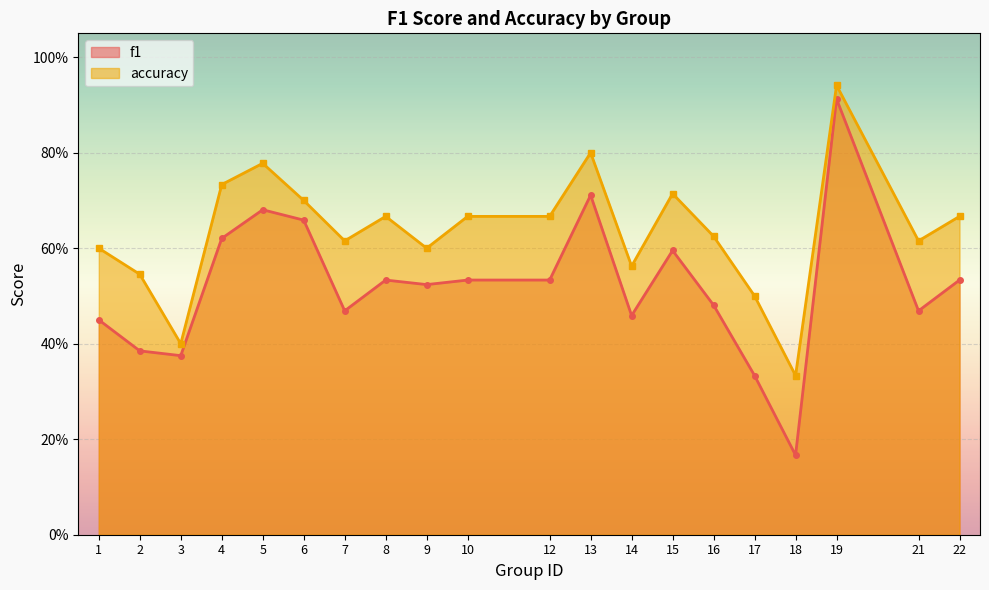

List the series in order of their overall mean, highest first.

accuracy, f1